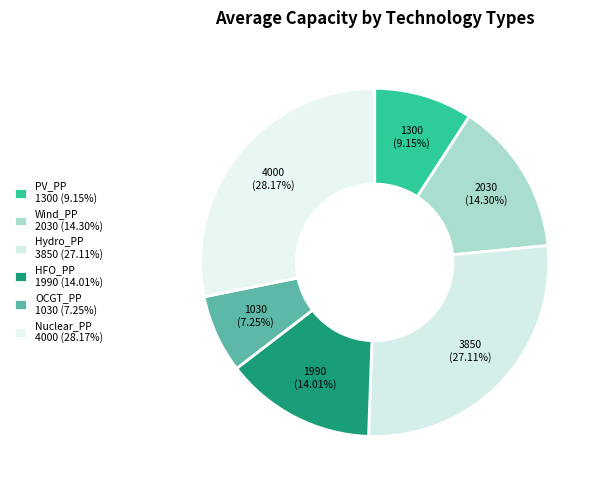

Count the number of slices in the pie.

6